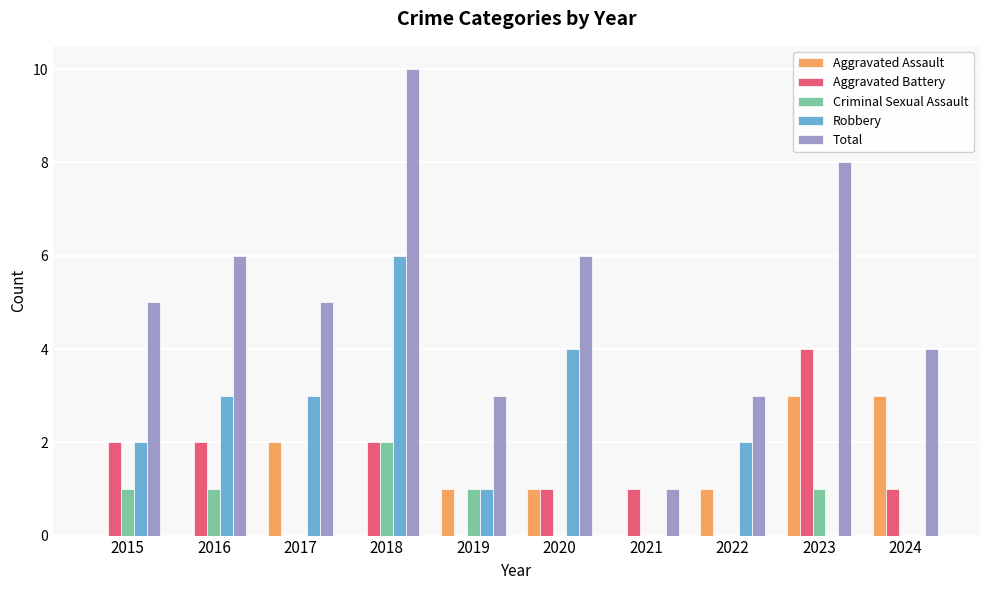

The value of Criminal Sexual Assault at 2015 is 1. True or false?

True